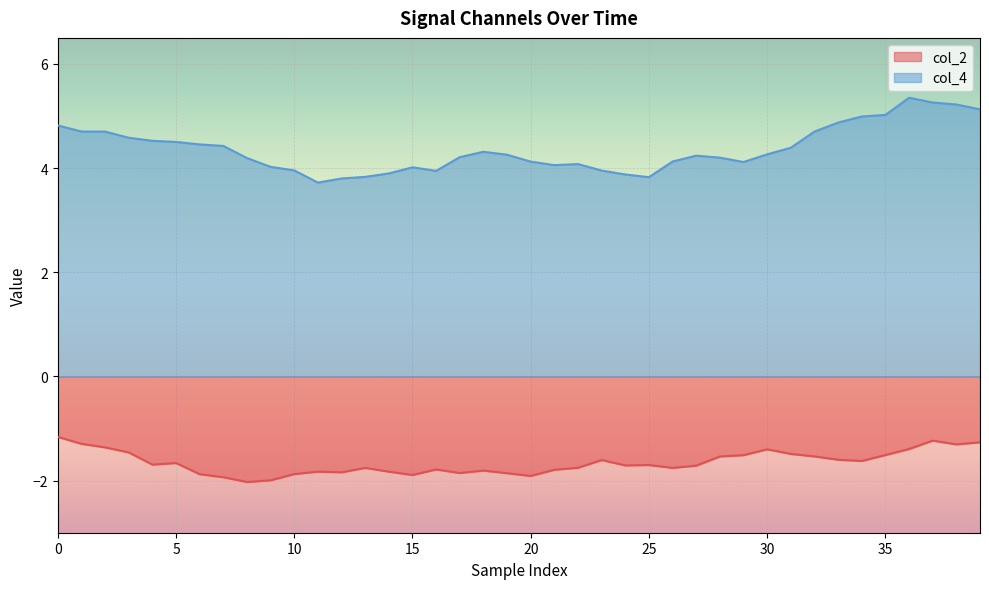

Rank the series by their maximum value, from highest to lowest.

col_4, col_2